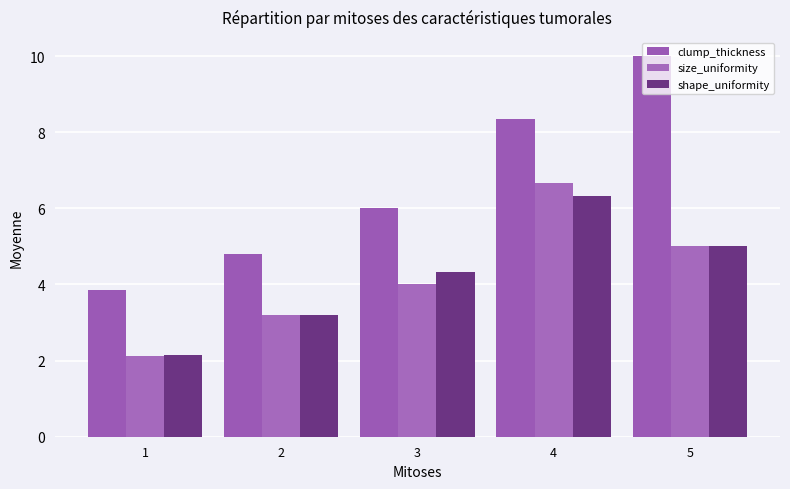

Reading right to left, transcribe all the data shown in this chart.

clump_thickness: 10.0	8.3	6.0	4.8	3.9
size_uniformity: 5.0	6.7	4.0	3.2	2.1
shape_uniformity: 5.0	6.3	4.3	3.2	2.1